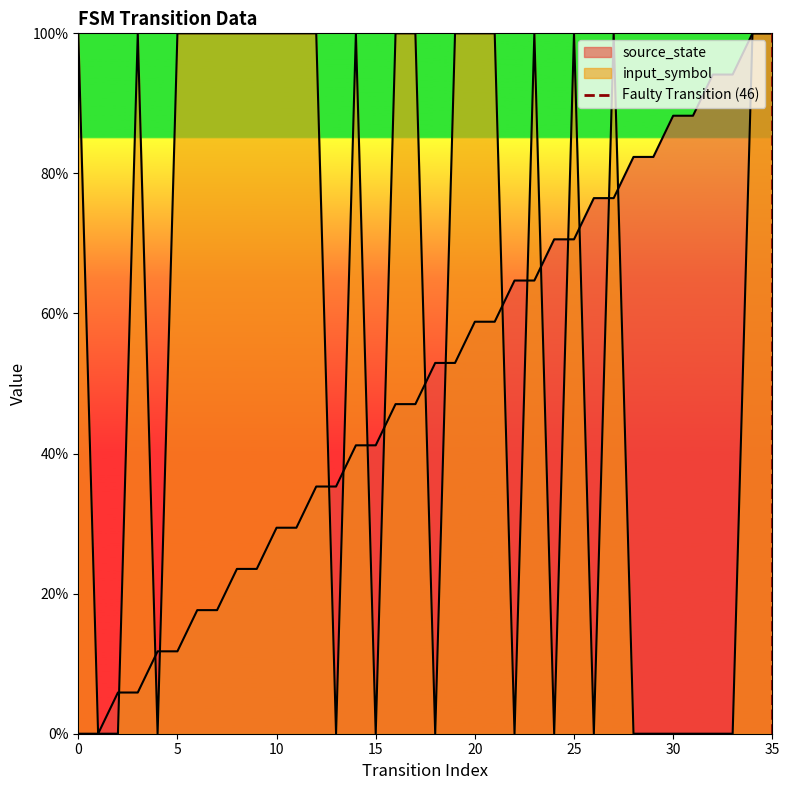

What is the difference between the maximum and minimum values?

1